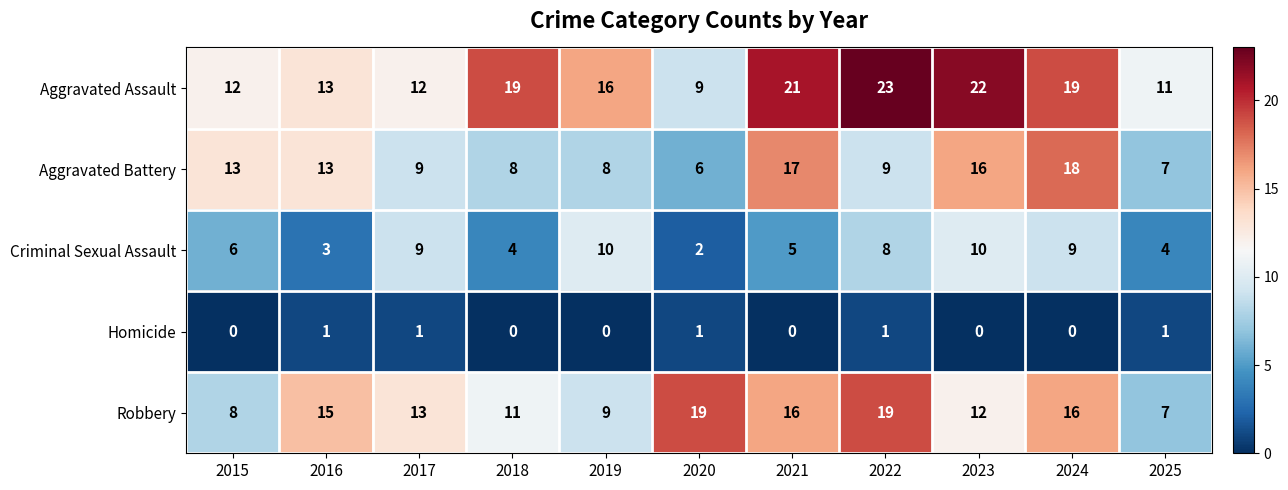

How many values in the Aggravated Battery series are below 9?

4